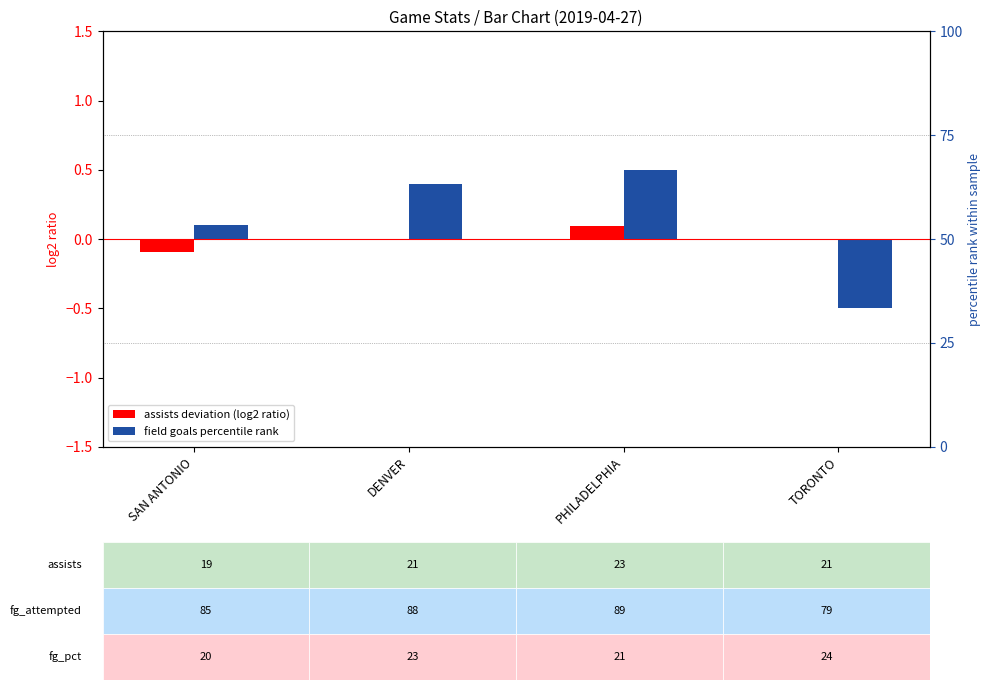

Rank the series by their maximum value, from highest to lowest.

field goals percentile rank, assists deviation (log2 ratio style)